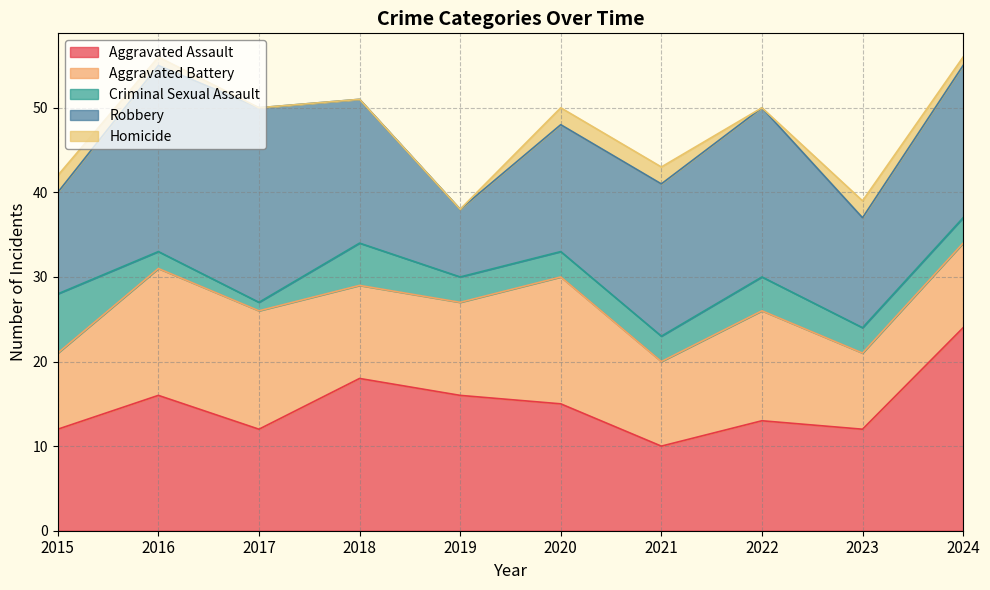

Where is the first local maximum for Robbery?

2017